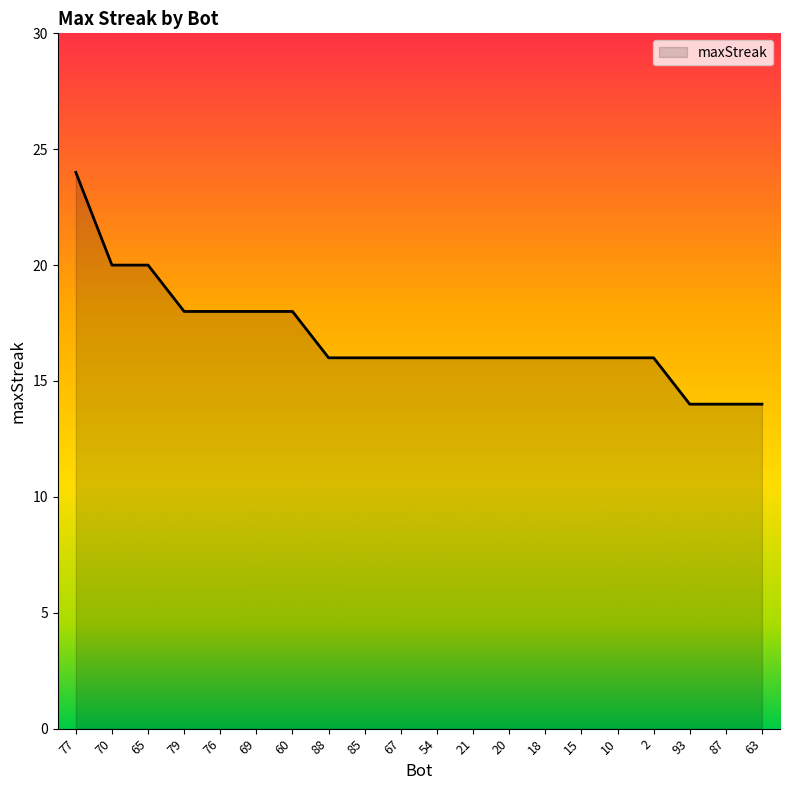

Read the value at 69.

18